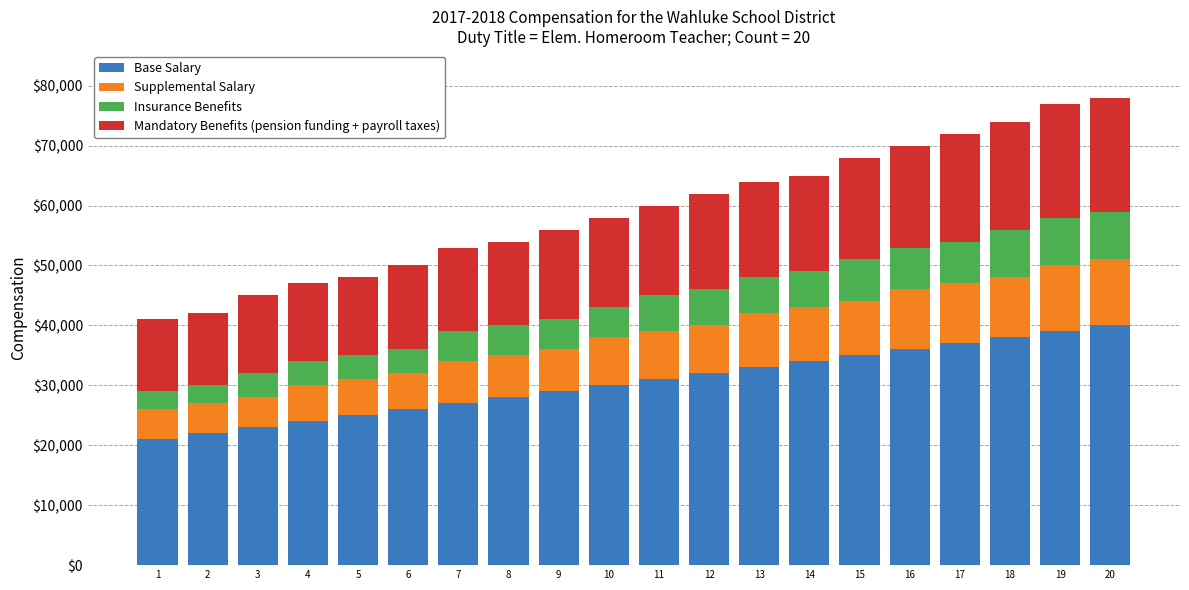

What is the difference between the Base Salary values at 15 and 7?

8000